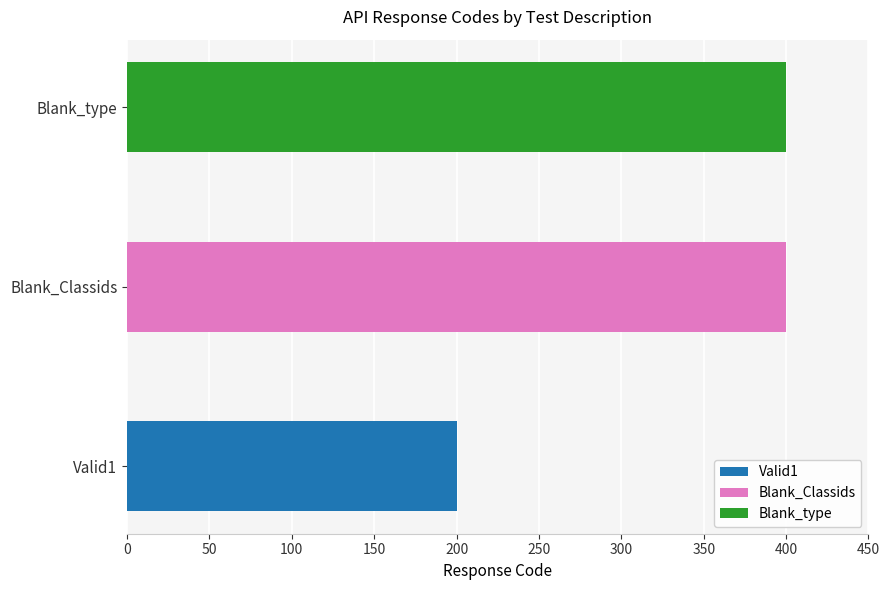

The value at Blank_type is 400. True or false?

True